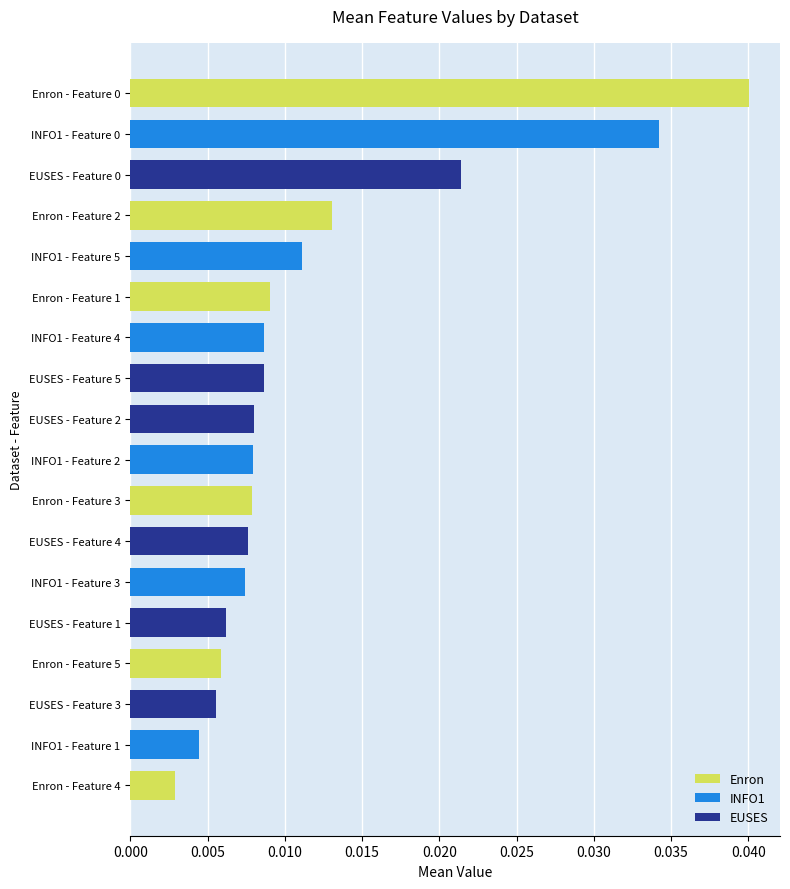

What is the label of the 7th bar from the top?

INFO1 - Feature 4